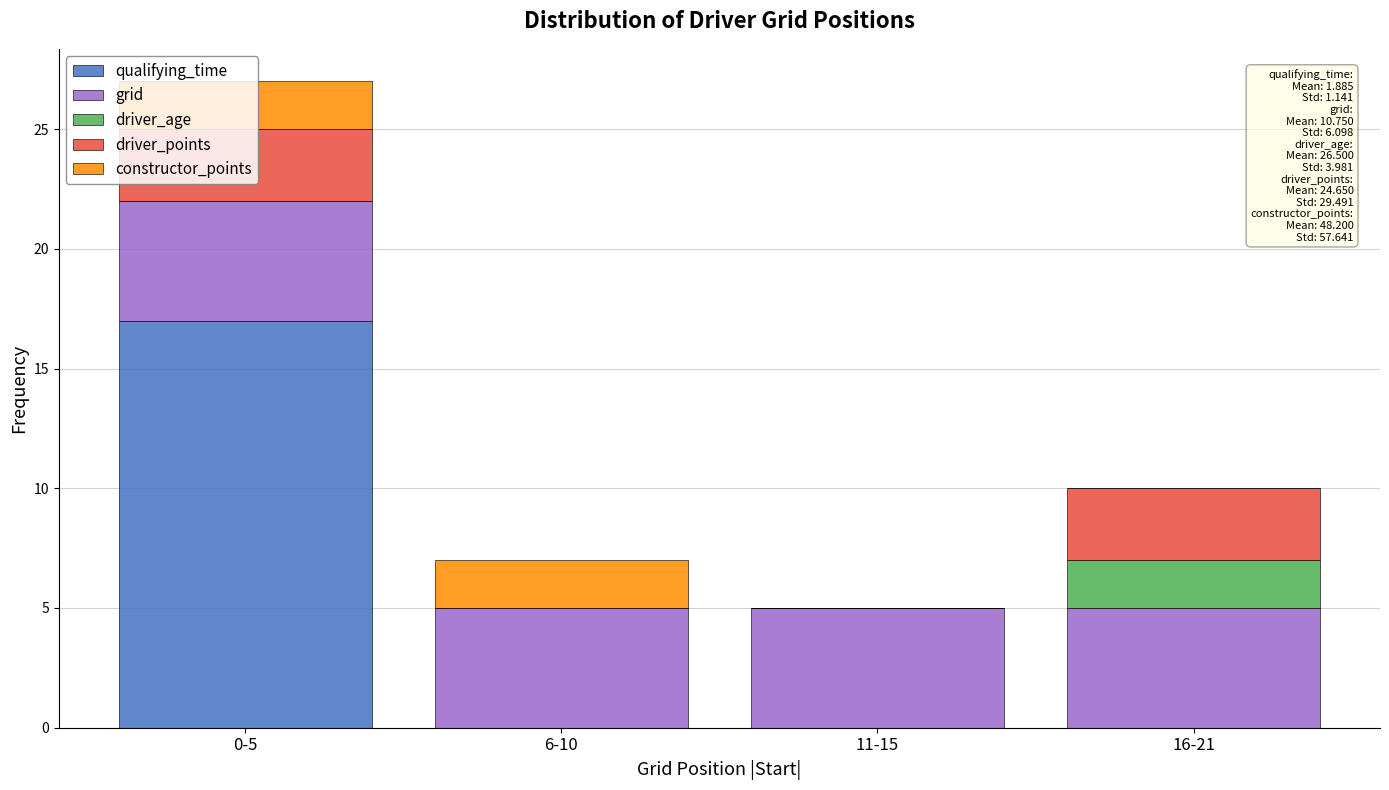

What is the highest value of the qualifying_time series?

17